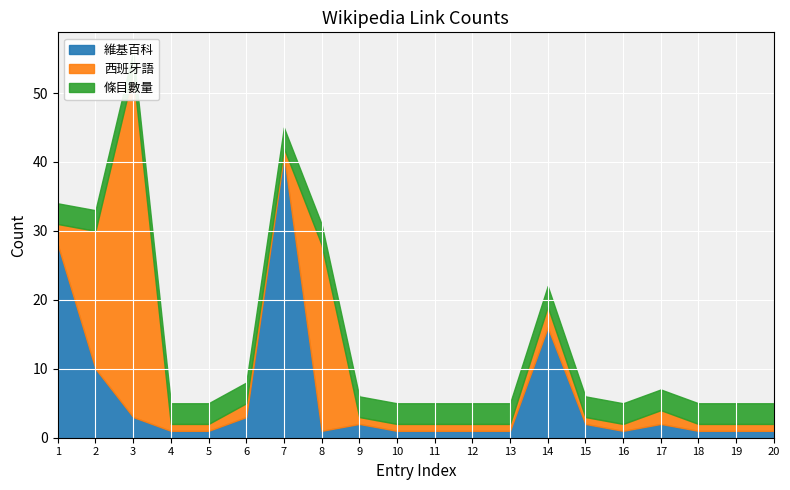

How many lines are shown in the chart?

3